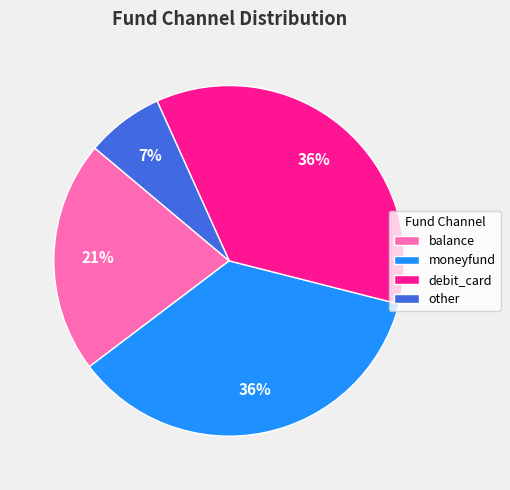

To the nearest percent, what percentage of the pie is debit_card?

36%